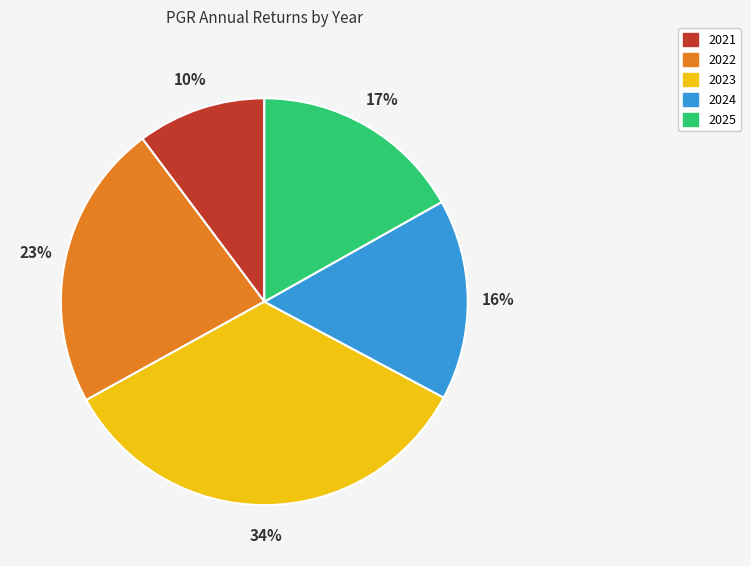

To the nearest percent, what is the combined percentage of 2024 and 2021?

26%